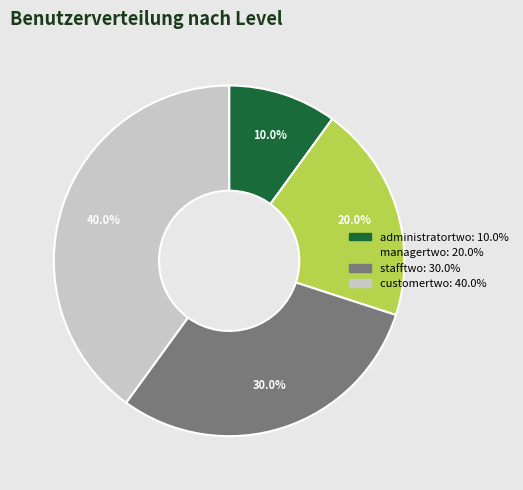

Combined, do stafftwo and administratortwo account for over 50%?

No